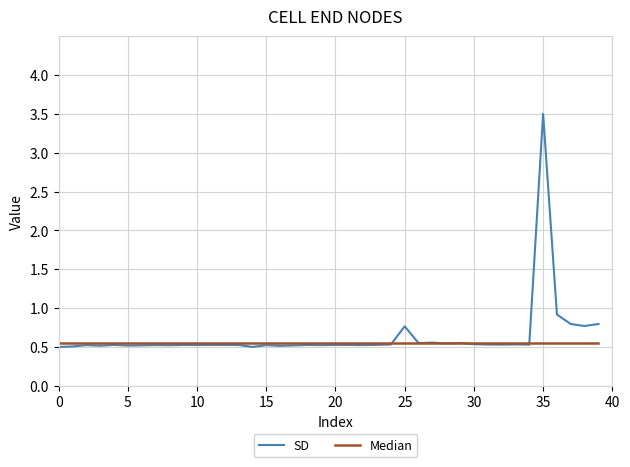

Which series has the widest spread of values?

SD